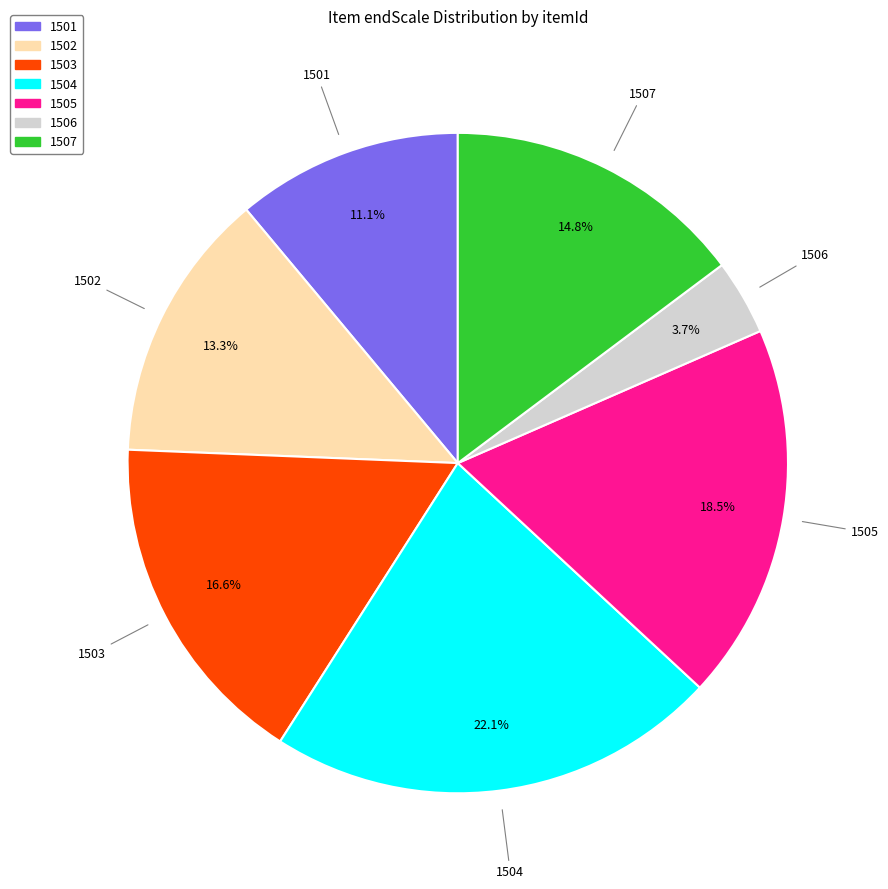

Does any single category account for the majority?

No